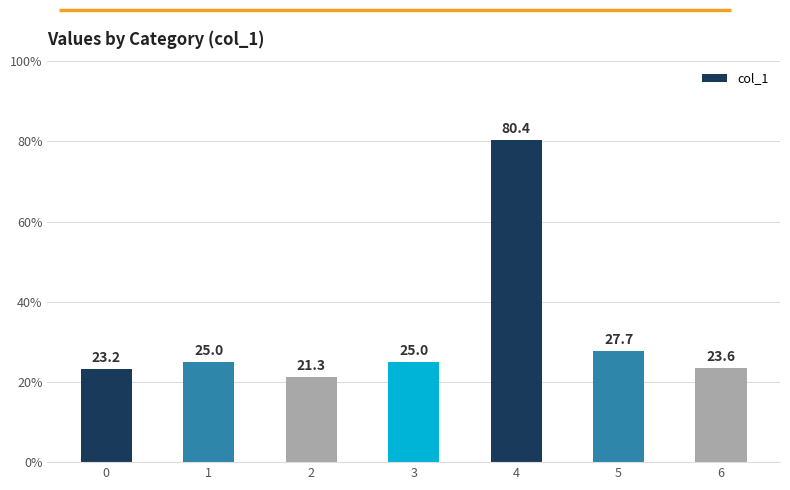

What is the difference between the maximum and second lowest values?

57.2